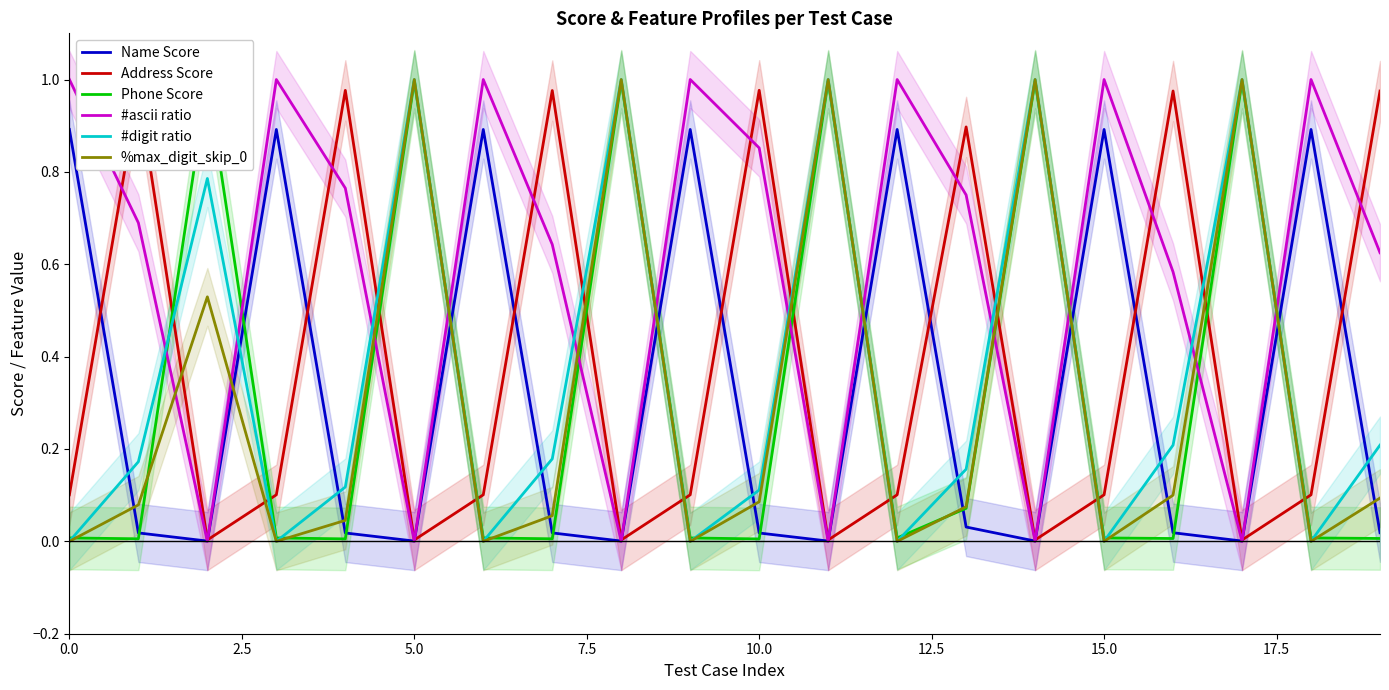

What is the greatest value displayed?

1.0